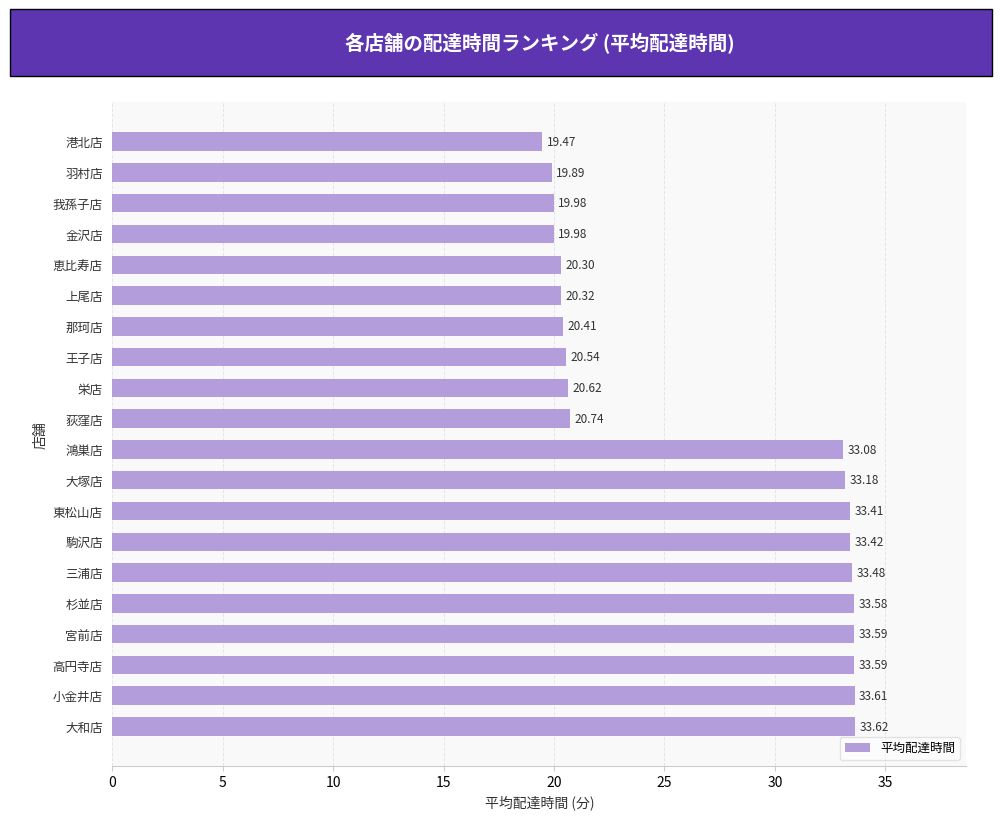

What is the label of the 17th bar from the bottom?

金沢店